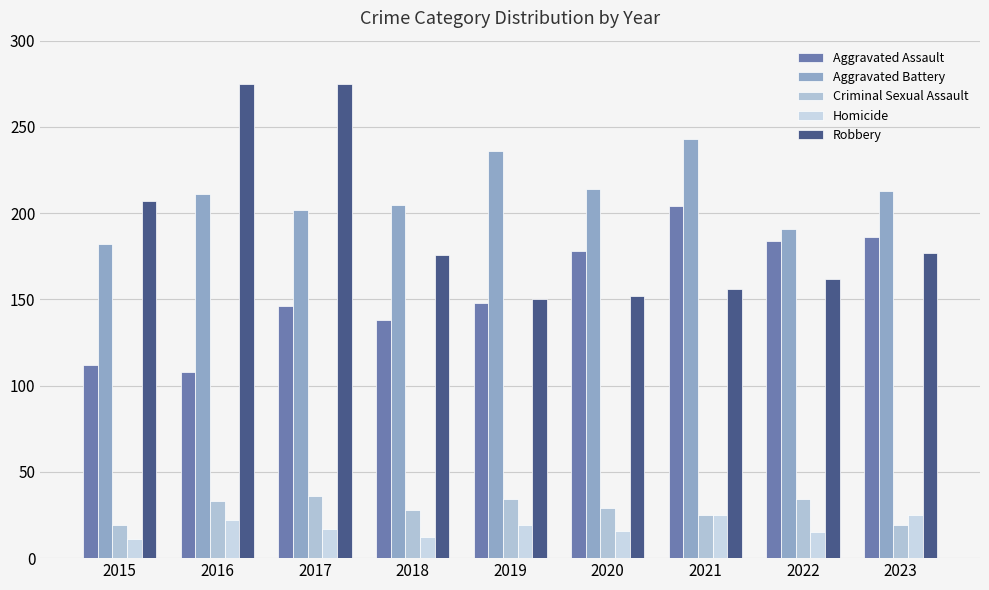

True or false: Aggravated Battery has a value of 243 at 2021.

True